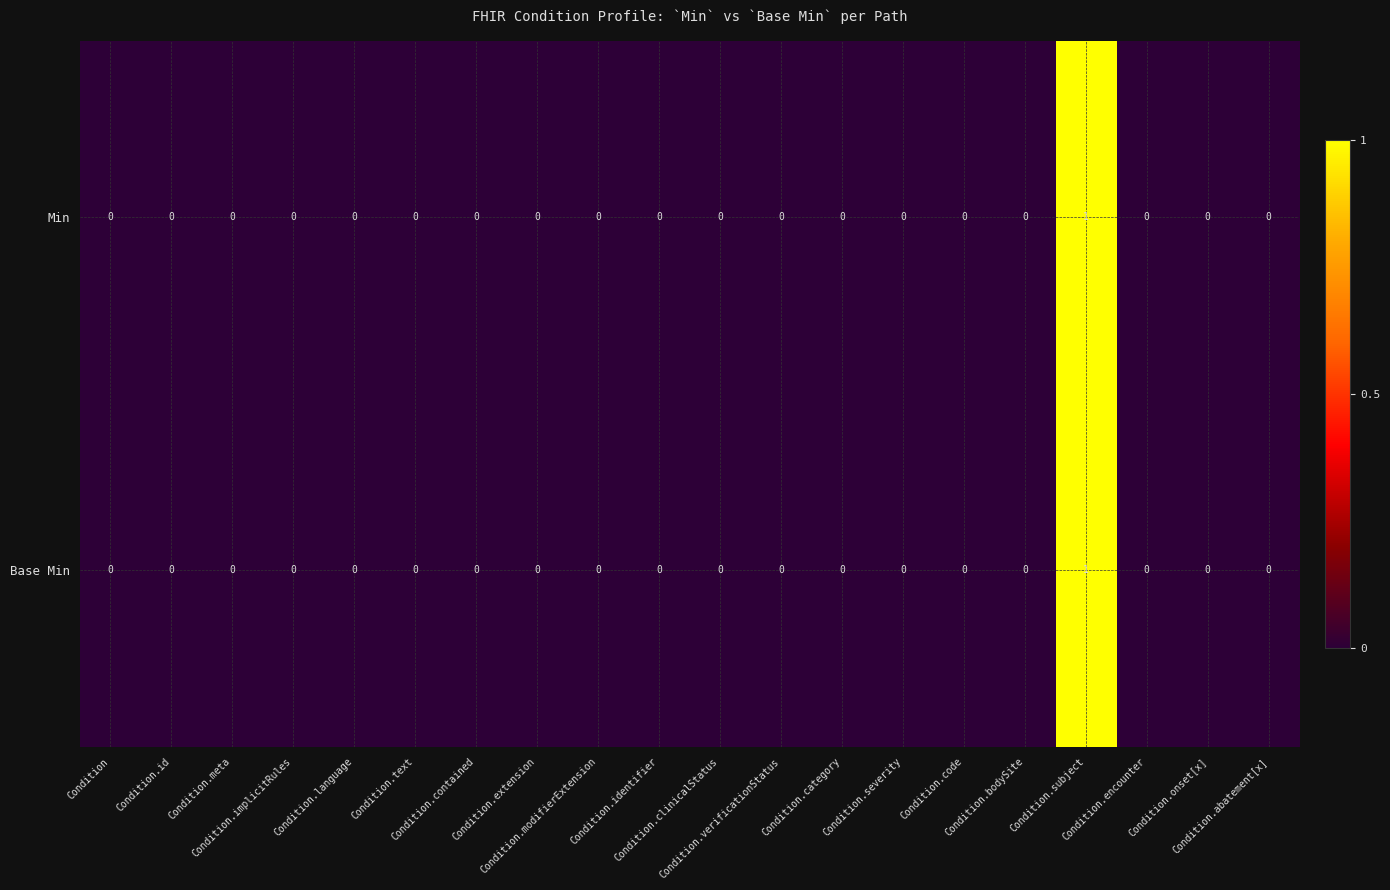

Count the Base Min values in the range 0 to 1.

20